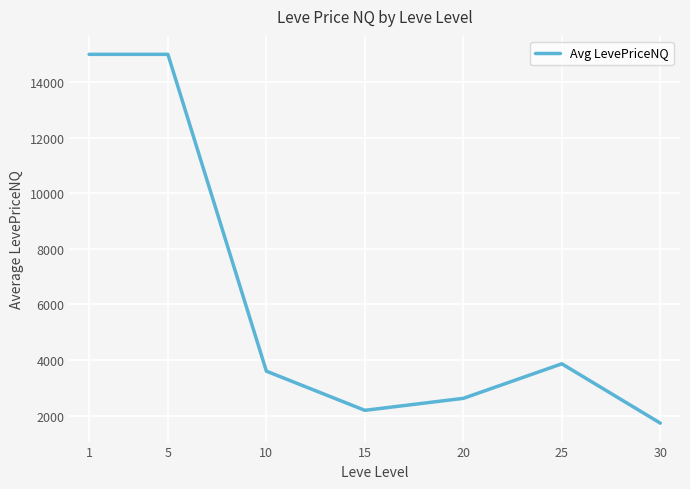

At which label is the value closest to 8363?

25